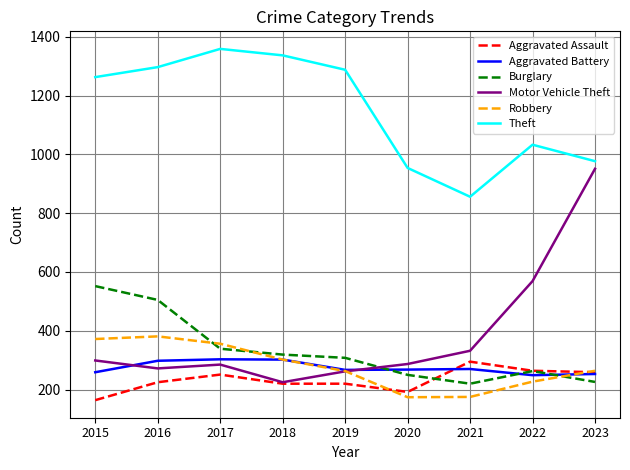

Which series has the largest range (max minus min)?

Motor Vehicle Theft